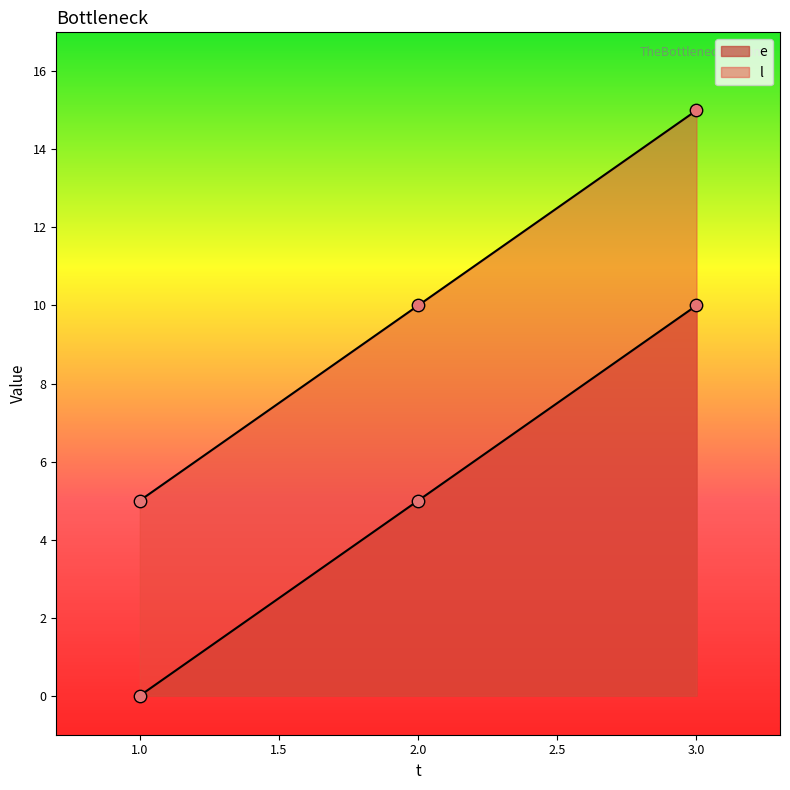

Is the value of l at 3 greater than the value of e at 3?

Yes